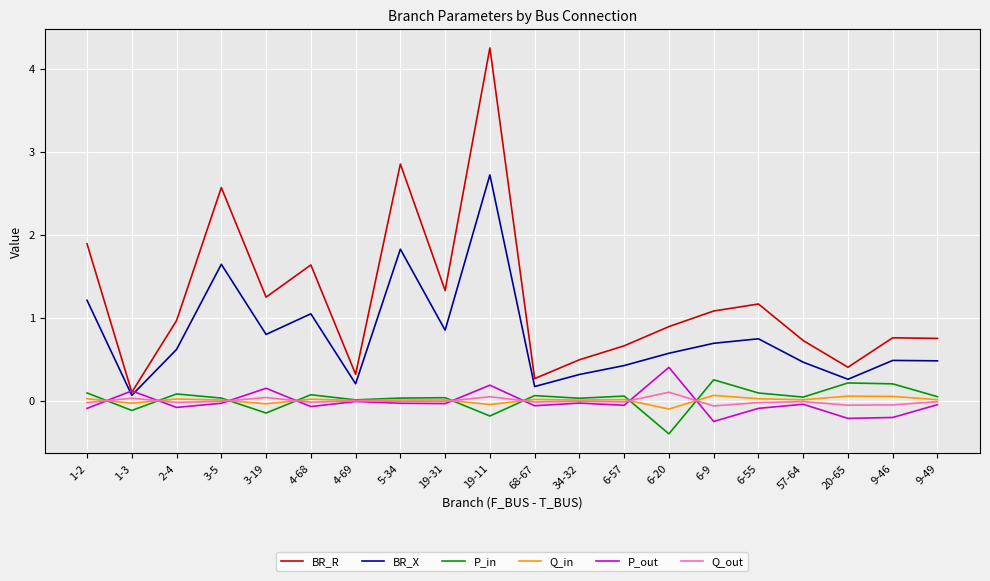

Where is the first local maximum for BR_X?

3-5